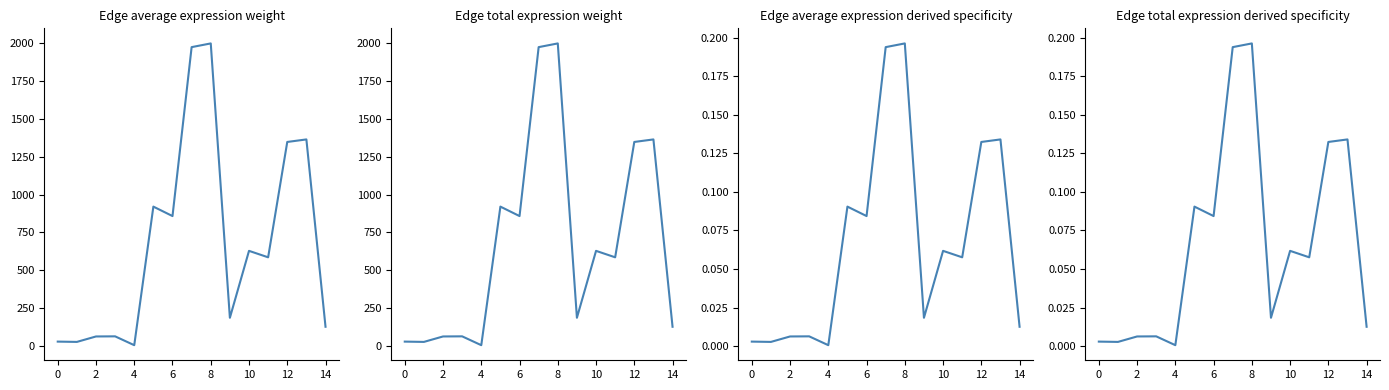

What is the total value across all series at 13?

2727.0